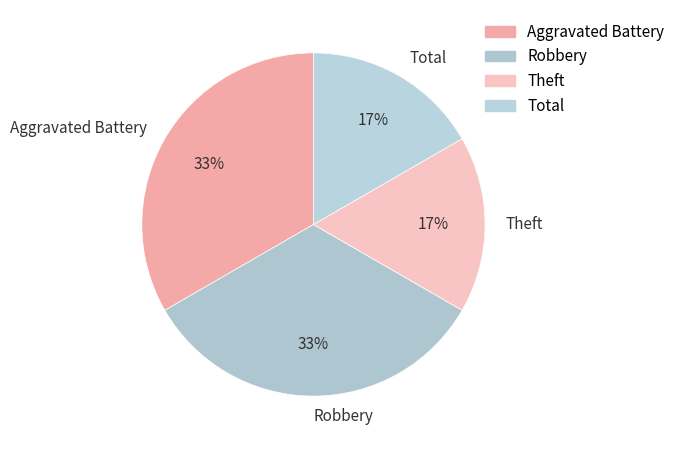

To the nearest percent, what is the average slice percentage?

25%